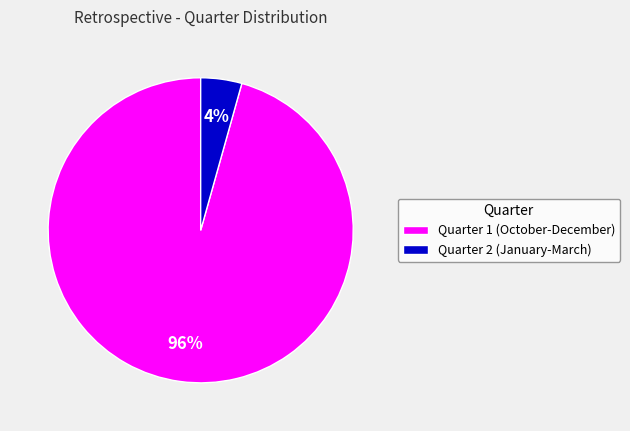

Which slice represents more than half of the pie?

Quarter 1 (October-December)